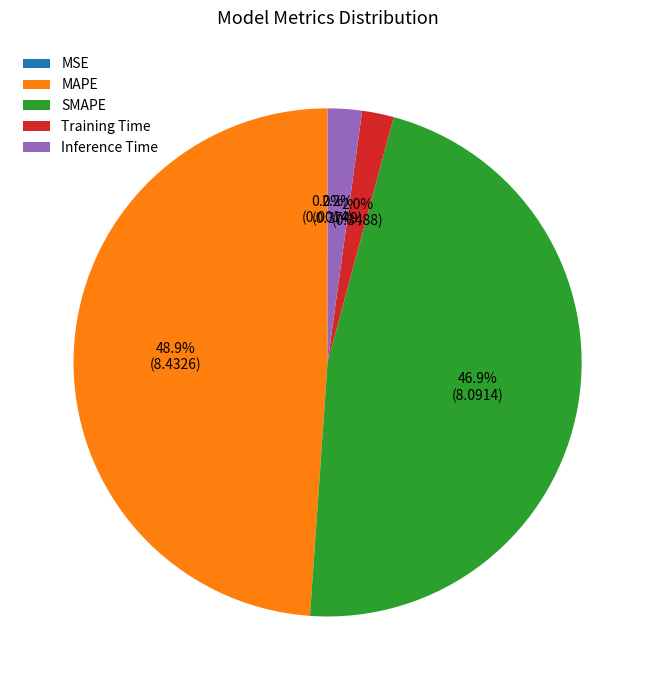

To the nearest percent, what is the average slice percentage?

20%